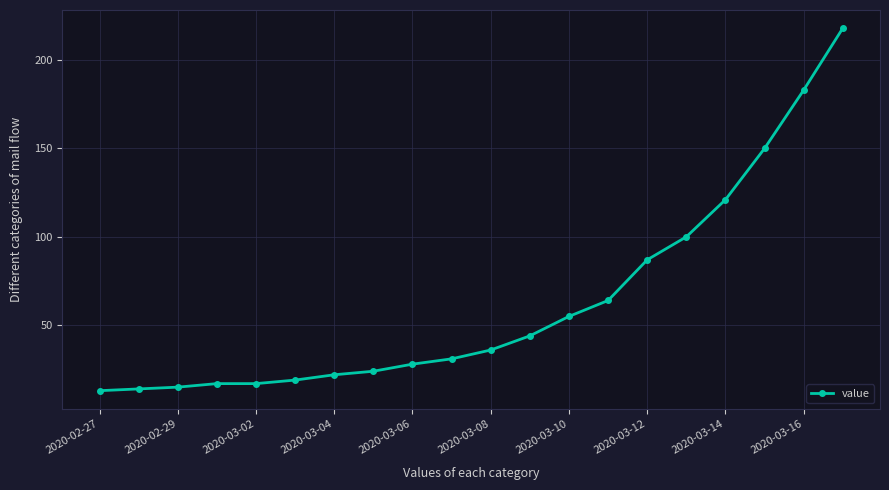

Reading left to right, list all the values displayed in this chart.

13	14	15	17	17	19	22	24	28	31	36	44	55	64	87	100	121	150	183	218